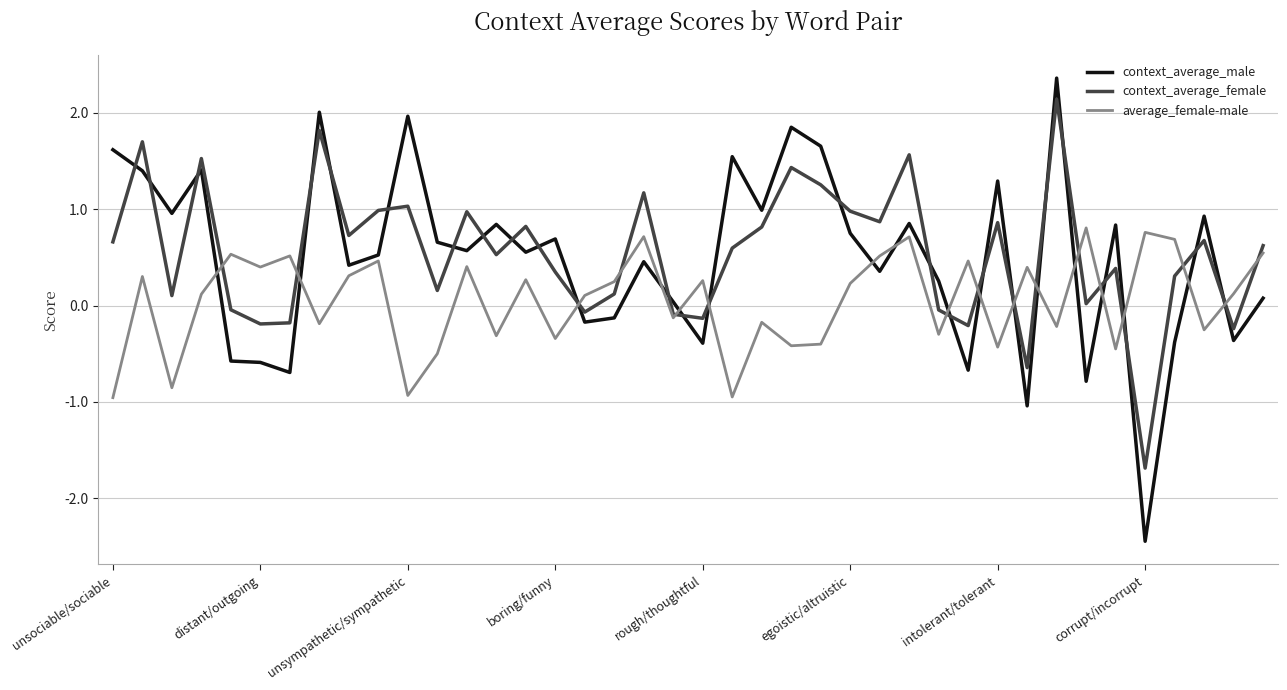

Which series has the widest spread of values?

context_average_male